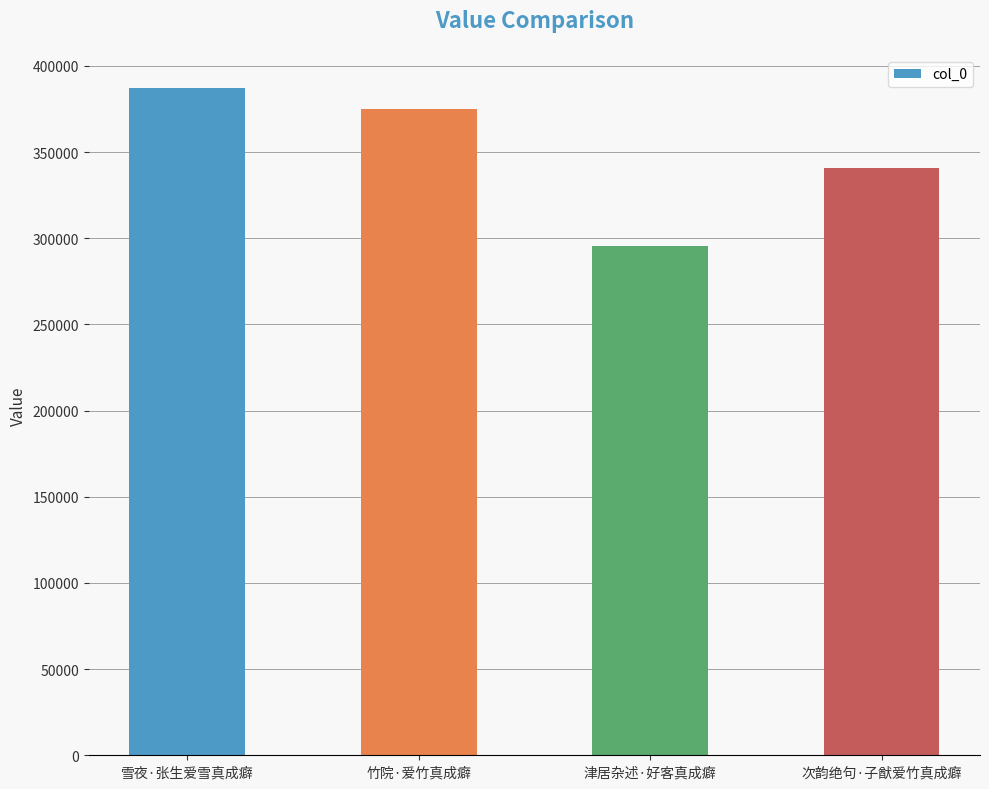

The value at 津居杂述·好客真成癖 is 91684. True or false?

False